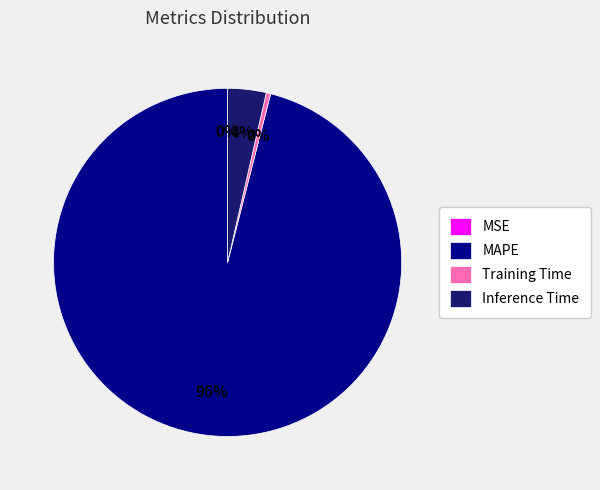

To the nearest percent, what percentage of the pie is Inference Time?

4%